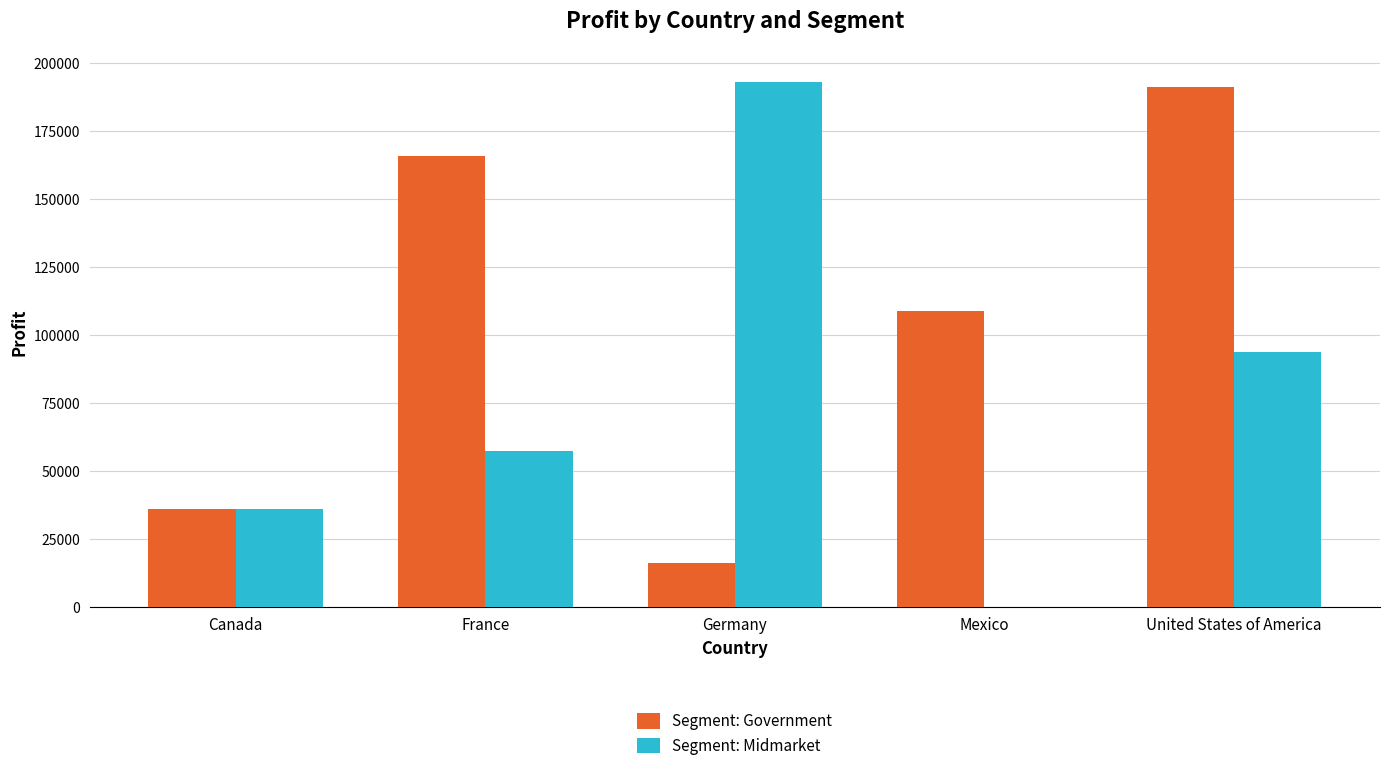

Reading left to right, what are all the values shown in this chart?

Segment: Government: Canada=36125	France=165656	Germany=16452	Mexico=108879	United States of America=191293
Segment: Midmarket: Canada=36046	France=57399	Germany=193122	Mexico=0	United States of America=93656